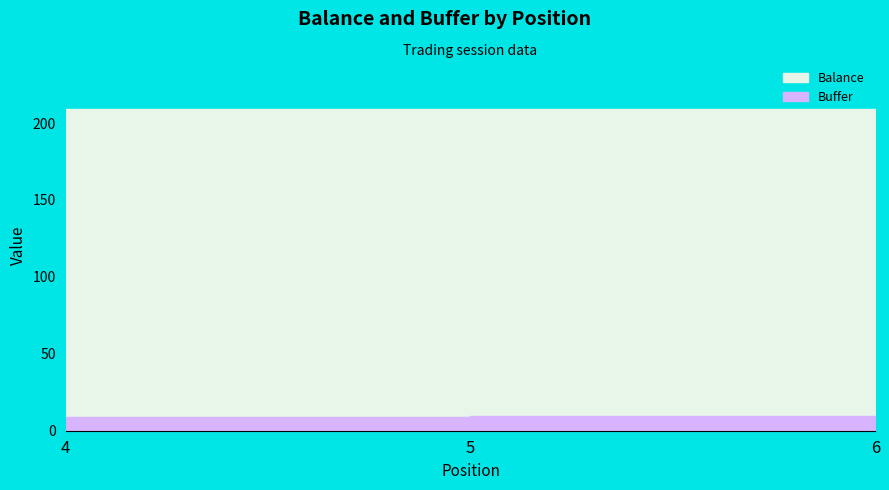

What are all the series names shown in the legend?

Balance, Buffer